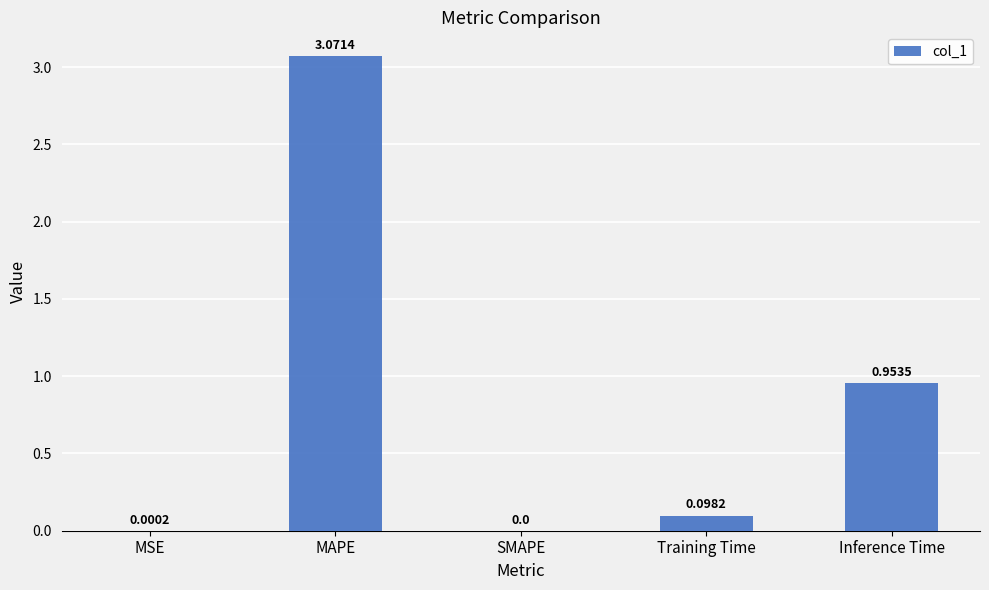

At which label is the value closest to 1?

Inference Time